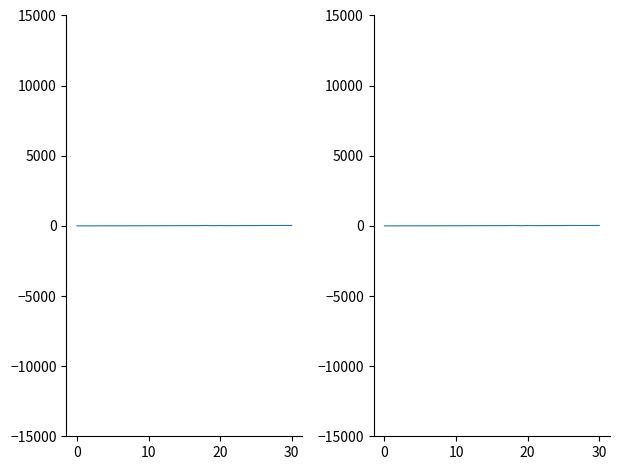

How many interior local peaks (higher than both neighbors) does the data have?

4